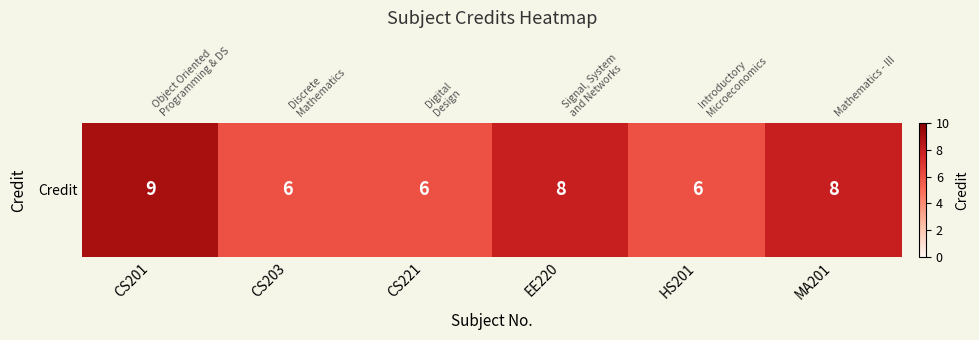

What is the smallest value displayed?

6